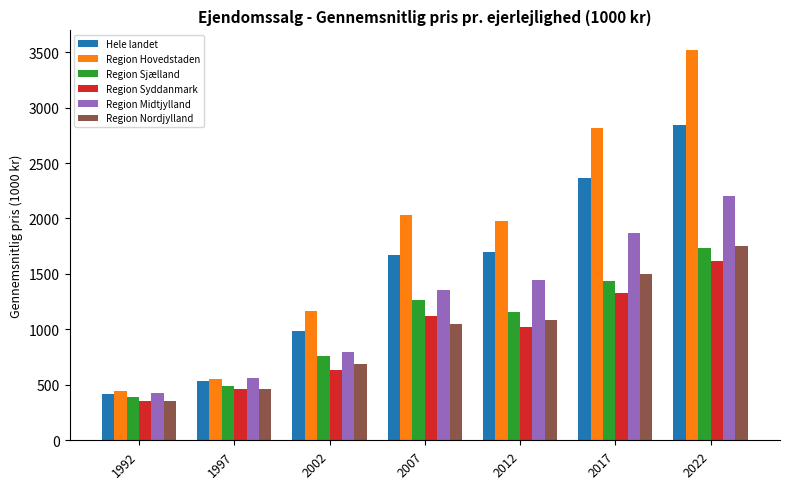

Reading left to right, what are all the values shown in this chart?

Hele landet: 1992=421	1997=536	2002=984	2007=1675	2012=1700	2017=2369	2022=2847
Region Hovedstaden: 1992=446	1997=557	2002=1168	2007=2035	2012=1976	2017=2813	2022=3520
Region Sjælland: 1992=388	1997=490	2002=761	2007=1265	2012=1159	2017=1432	2022=1734
Region Syddanmark: 1992=357	1997=462	2002=630	2007=1121	2012=1019	2017=1328	2022=1614
Region Midtjylland: 1992=423	1997=561	2002=792	2007=1358	2012=1446	2017=1869	2022=2202
Region Nordjylland: 1992=351	1997=464	2002=692	2007=1049	2012=1082	2017=1499	2022=1750